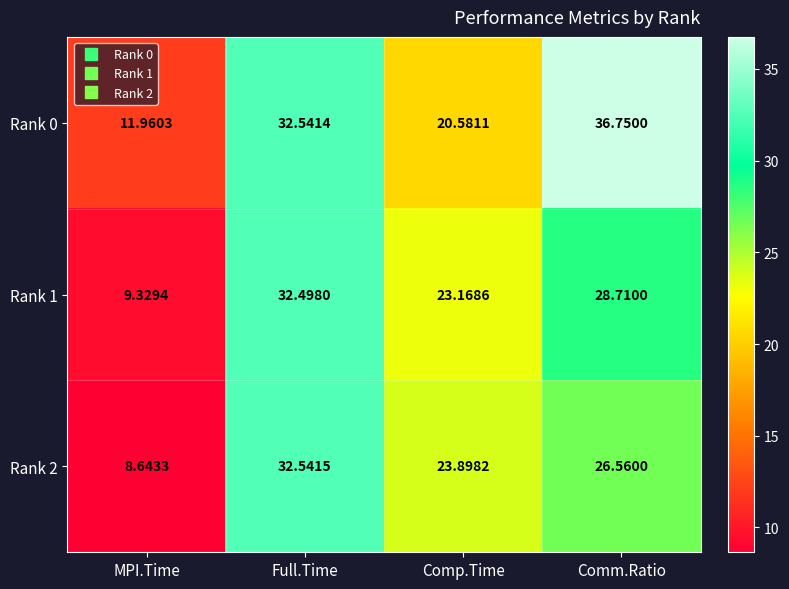

Rank the categories by Rank 0 value from highest to lowest.

Comm.Ratio, Full.Time, Comp.Time, MPI.Time